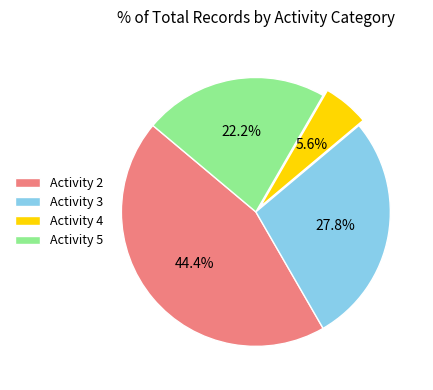

Is the sum of Activity 4 and Activity 3 greater than half?

No